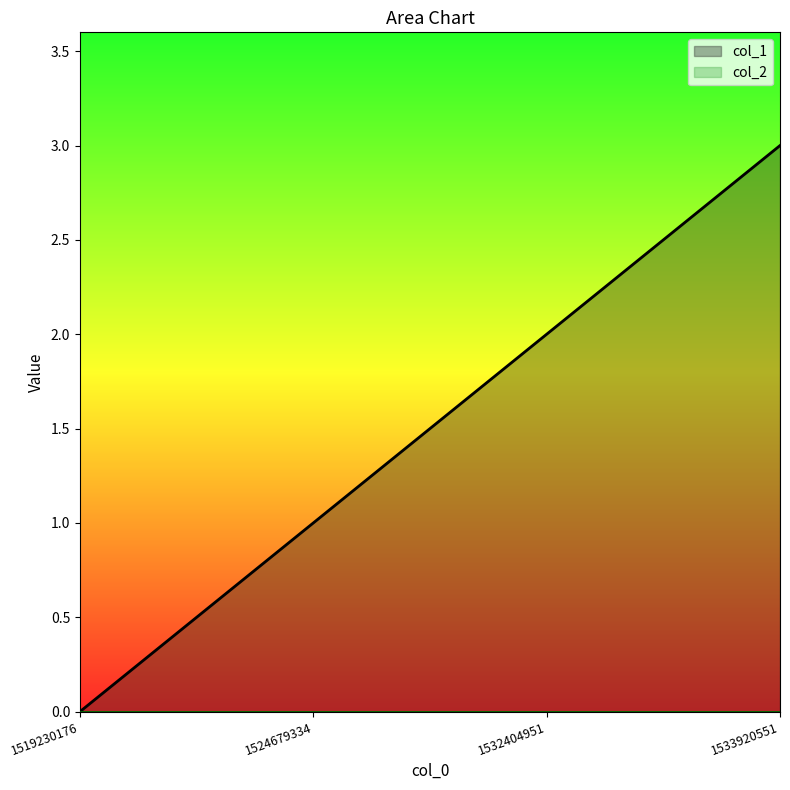

What is the sum of all values?

6